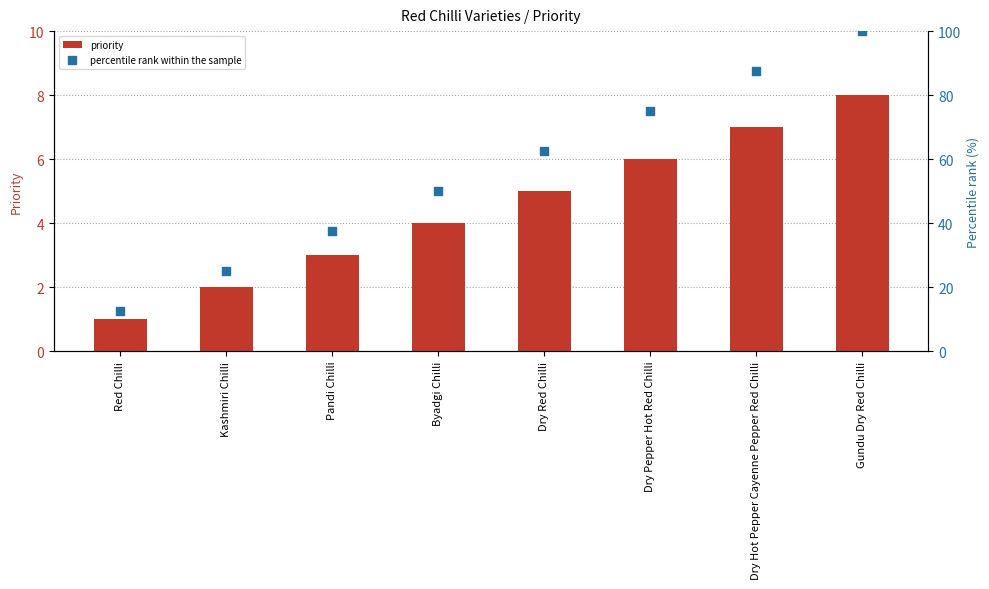

Which series has the largest Y range (max minus min)?

percentile rank within the sample